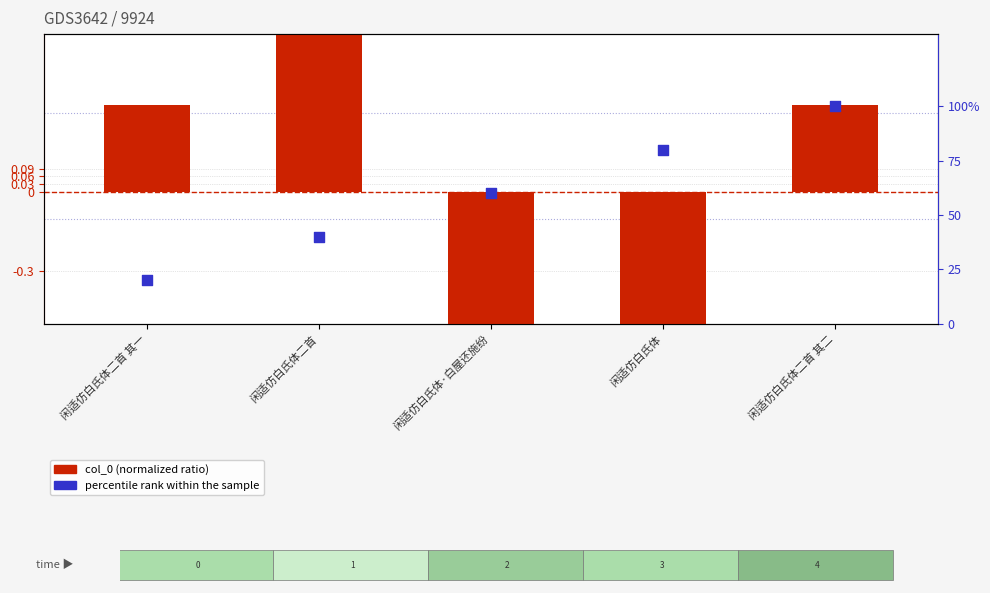

Which series has the largest total across all categories?

percentile rank